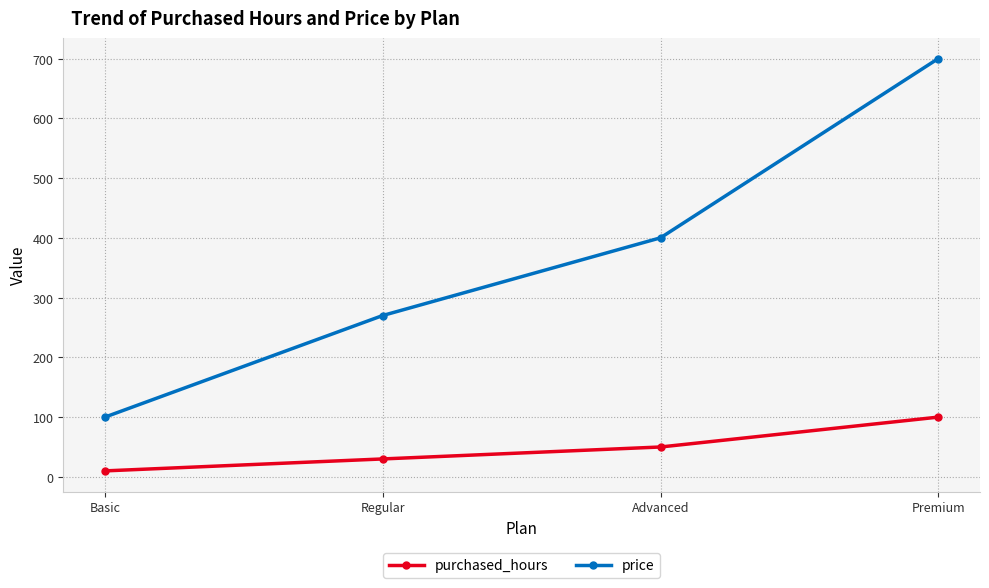

What is the lowest value of the purchased_hours series?

10